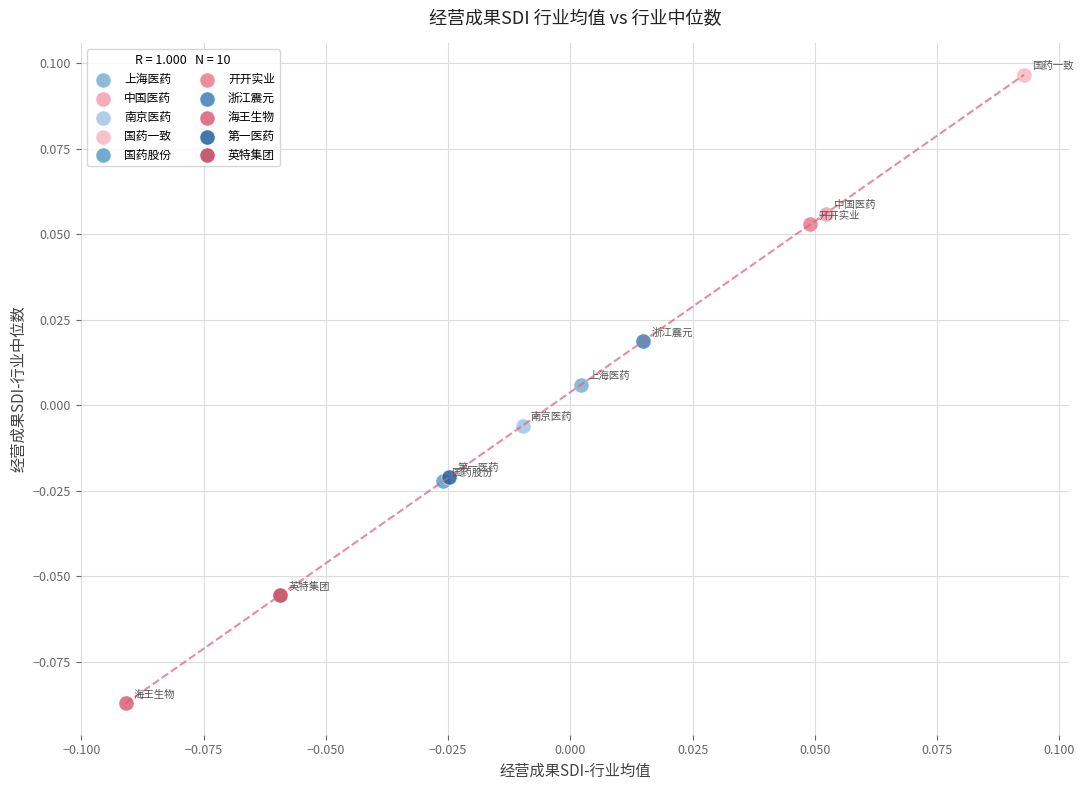

What are all the series names shown in the legend?

上海医药, 中国医药, 南京医药, 国药一致, 国药股份, 开开实业, 浙江震元, 海王生物, 第一医药, 英特集团